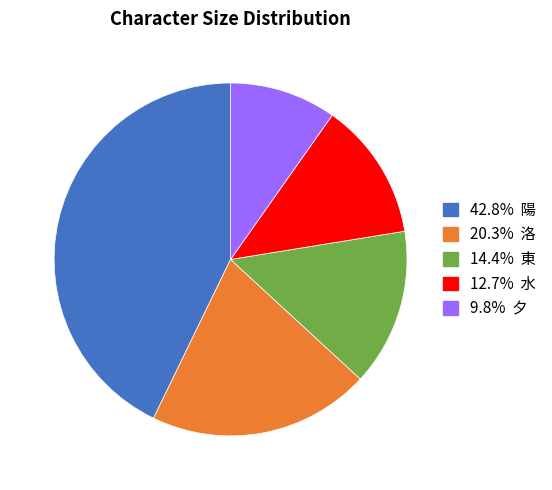

Is there any slice that represents more than half of the pie?

No